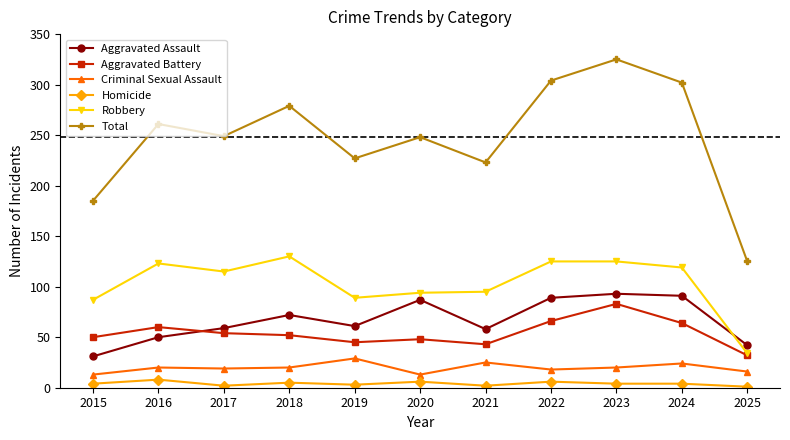

What is the maximum value shown in the chart?

325